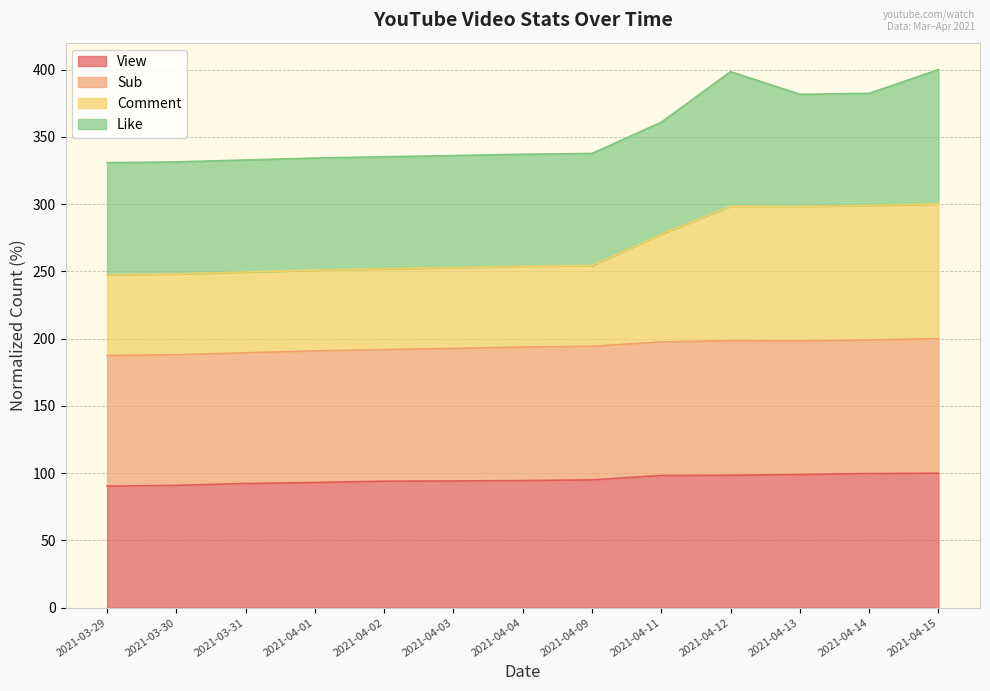

What is the difference between the maximum and second lowest values in the View series?

9.1